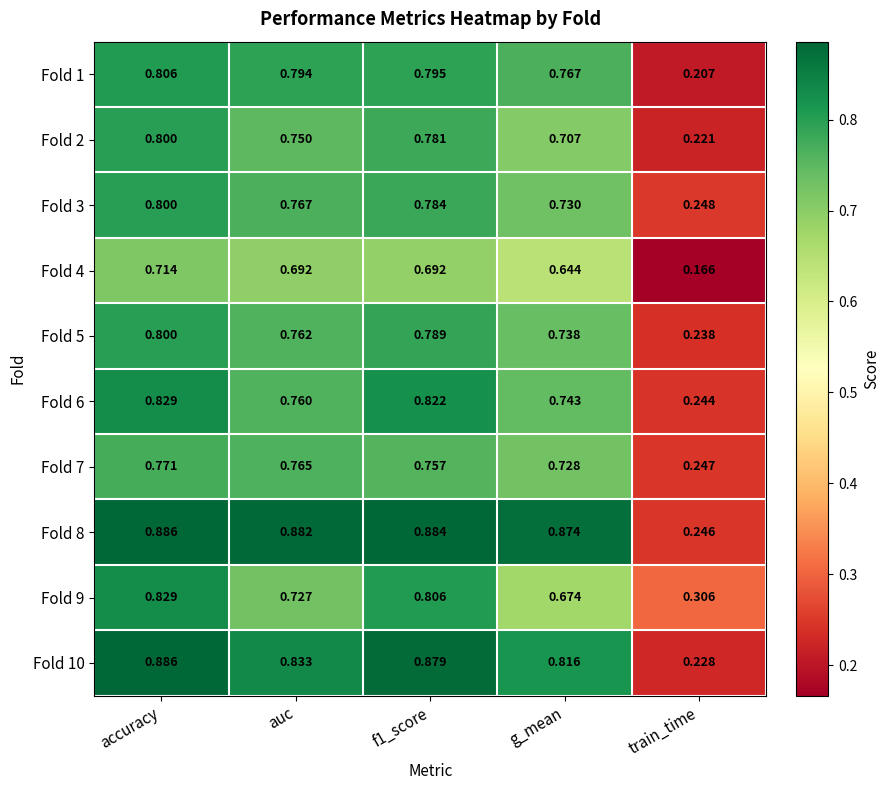

Where is Fold 1 nearest to the value 0?

train_time